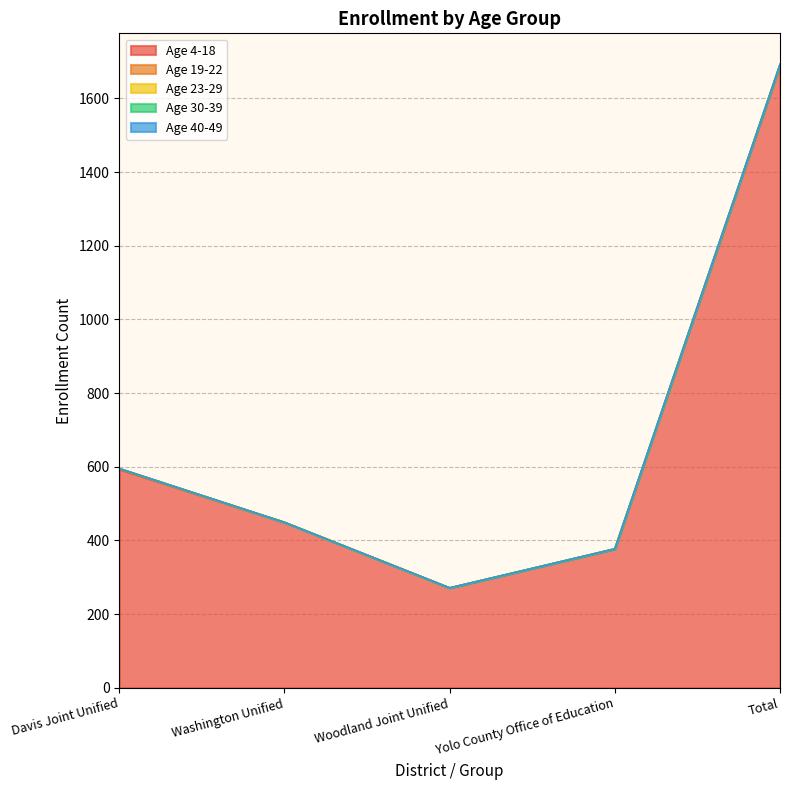

How many lines are shown in the chart?

5